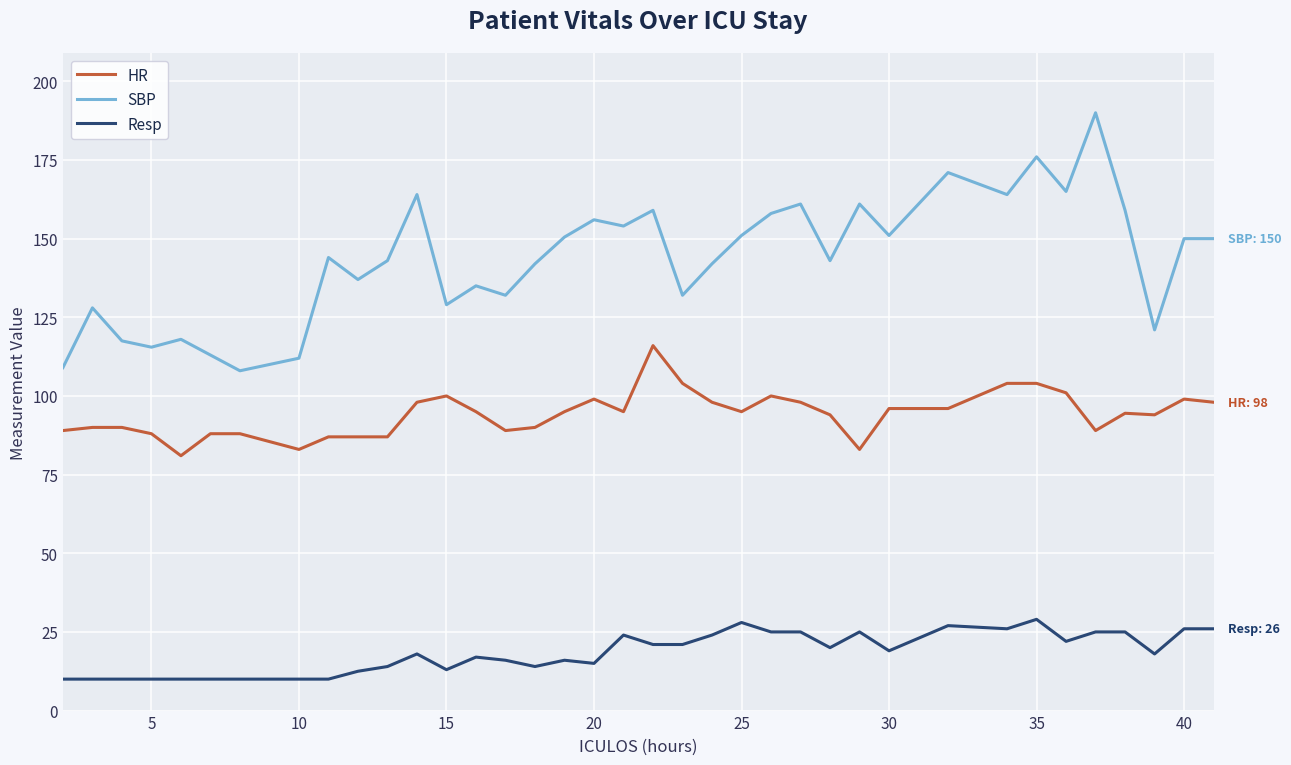

List the series in order of their overall mean, highest first.

SBP, HR, Resp